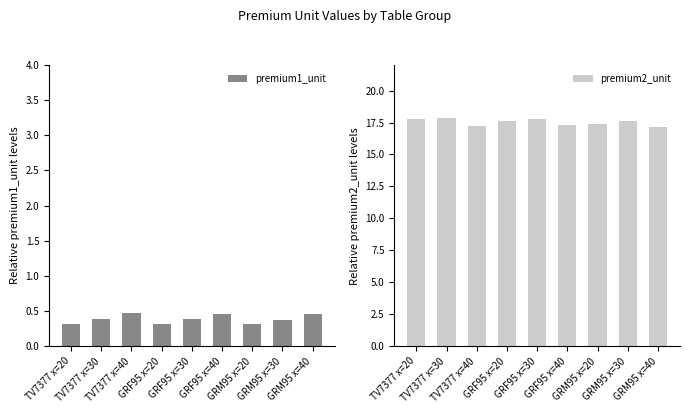

List the series in order of their peak value, highest first.

premium2_unit, premium1_unit